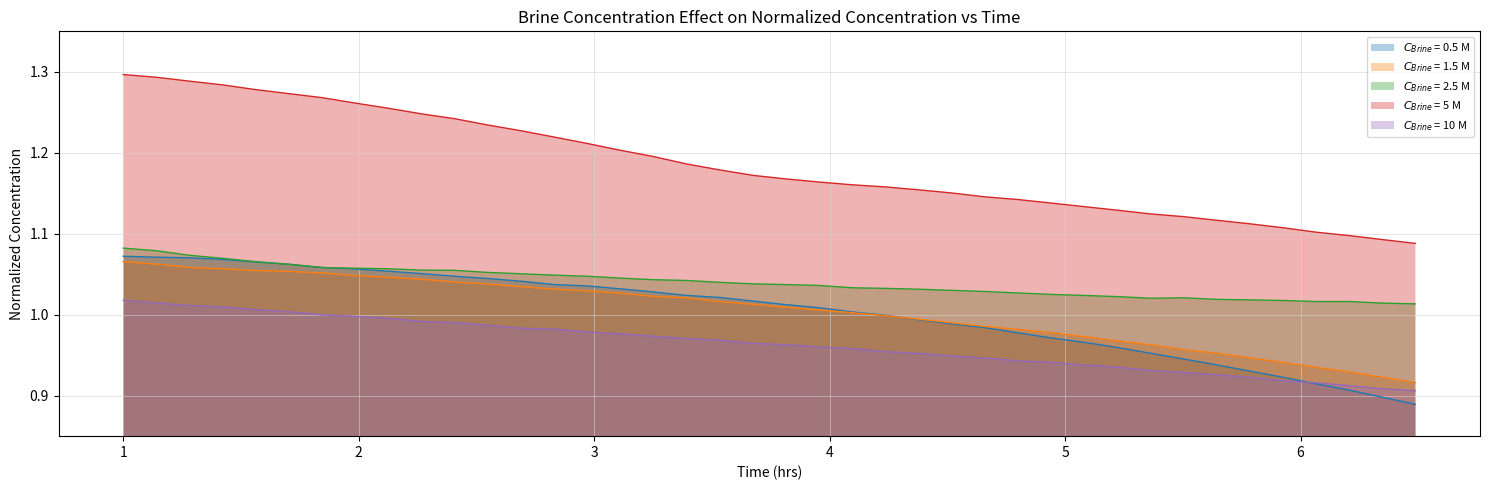

How many series are shown in this chart?

5